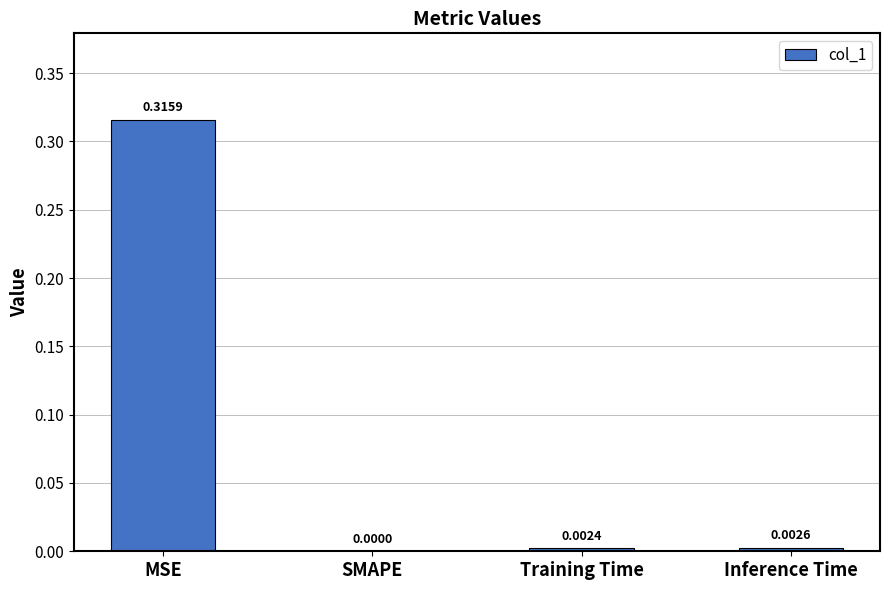

Where is the data nearest to the value 0?

SMAPE